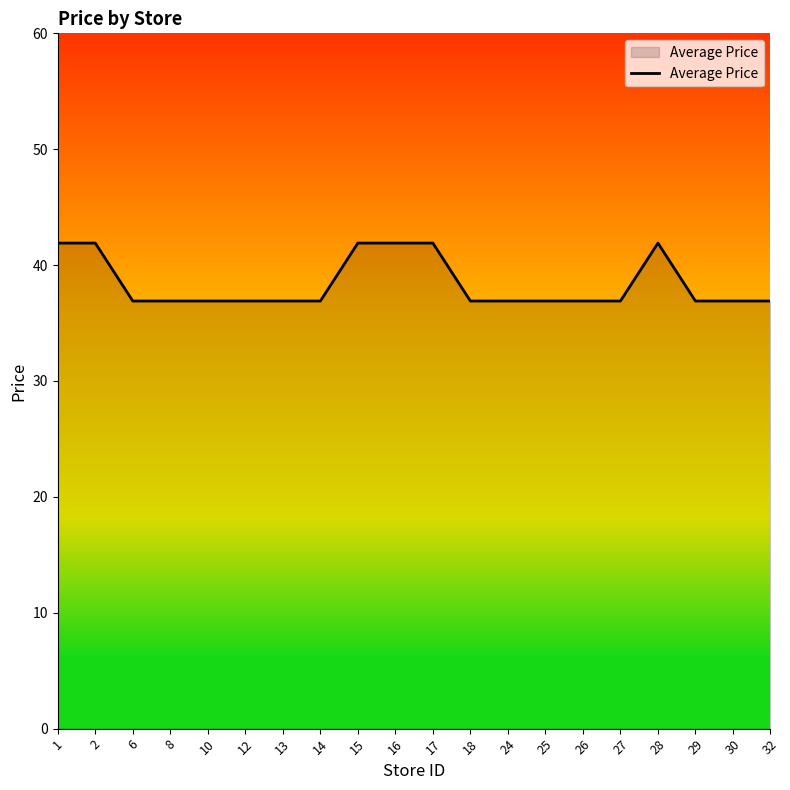

The value at 15 is 9.9. True or false?

False